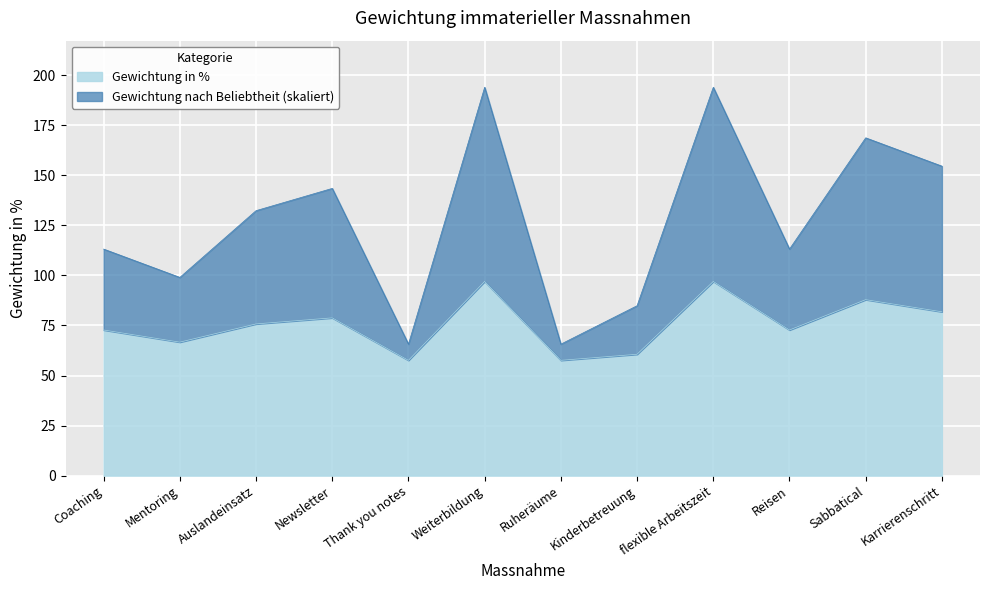

How many data points in Gewichtung nach Beliebtheit are above 132?

6